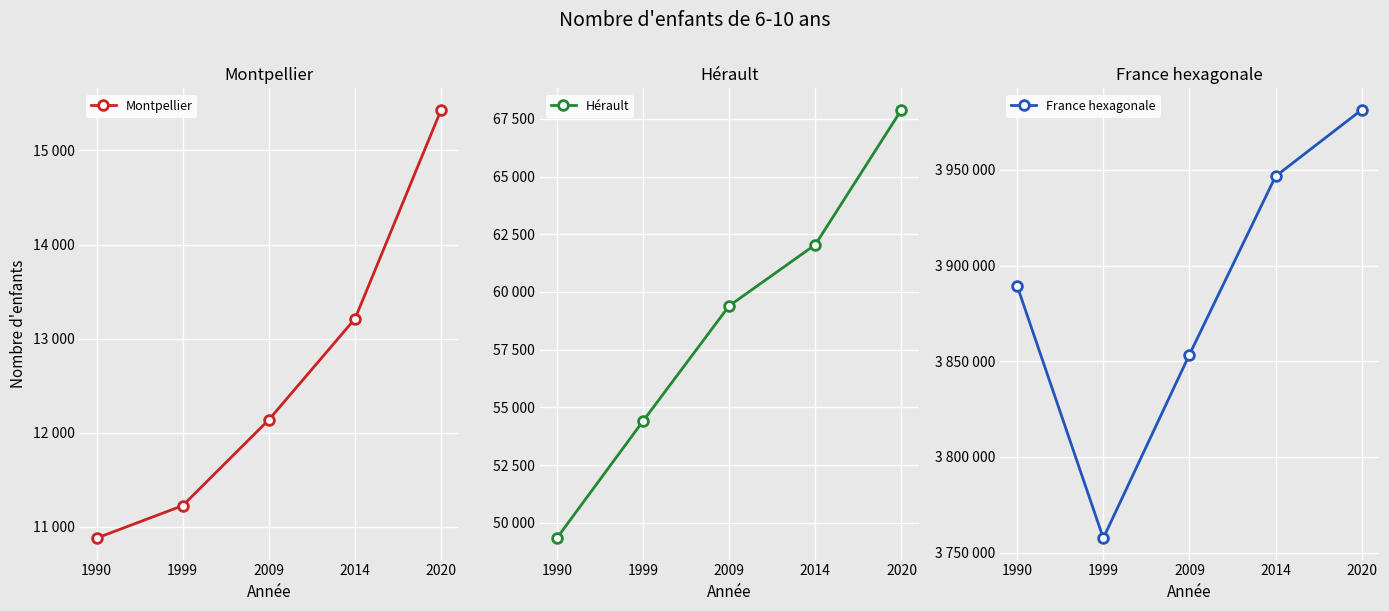

The value of Montpellier at 2014 is 13210. True or false?

True